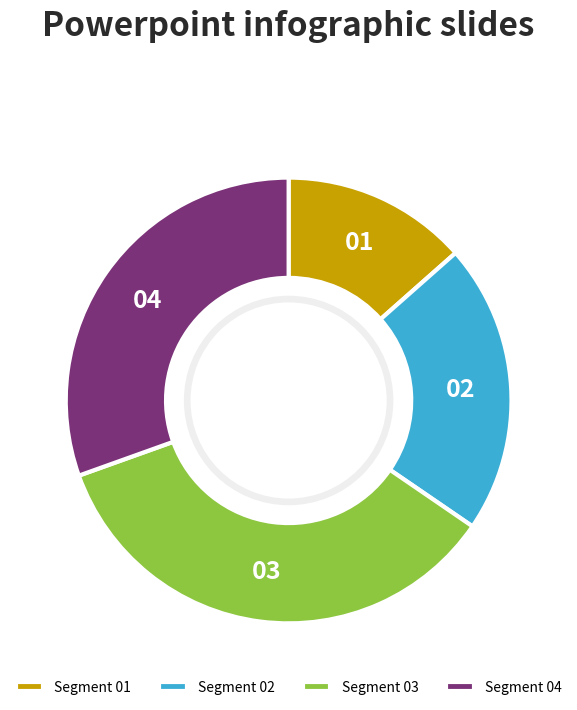

What is the ratio of the value at 01 to the value at 02?

0.6